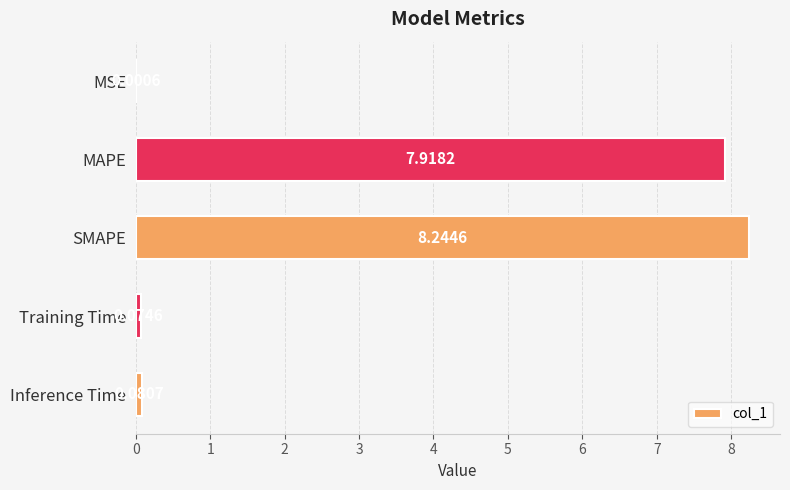

Between SMAPE and Training Time, which is larger?

SMAPE